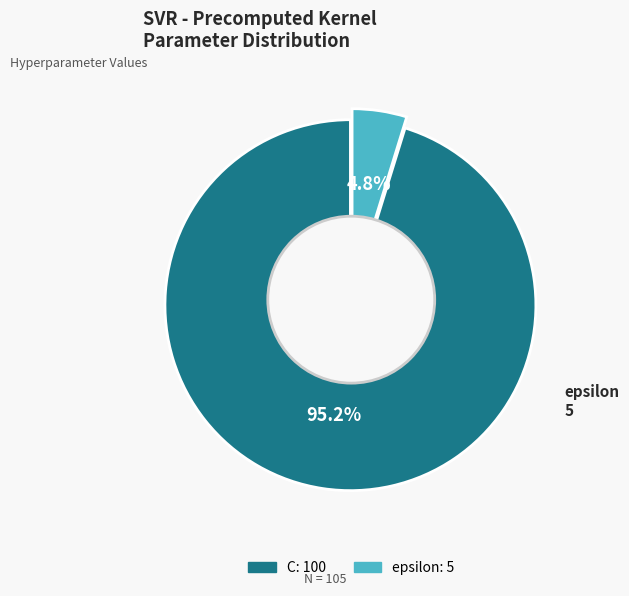

Which category has the biggest portion of the pie?

C